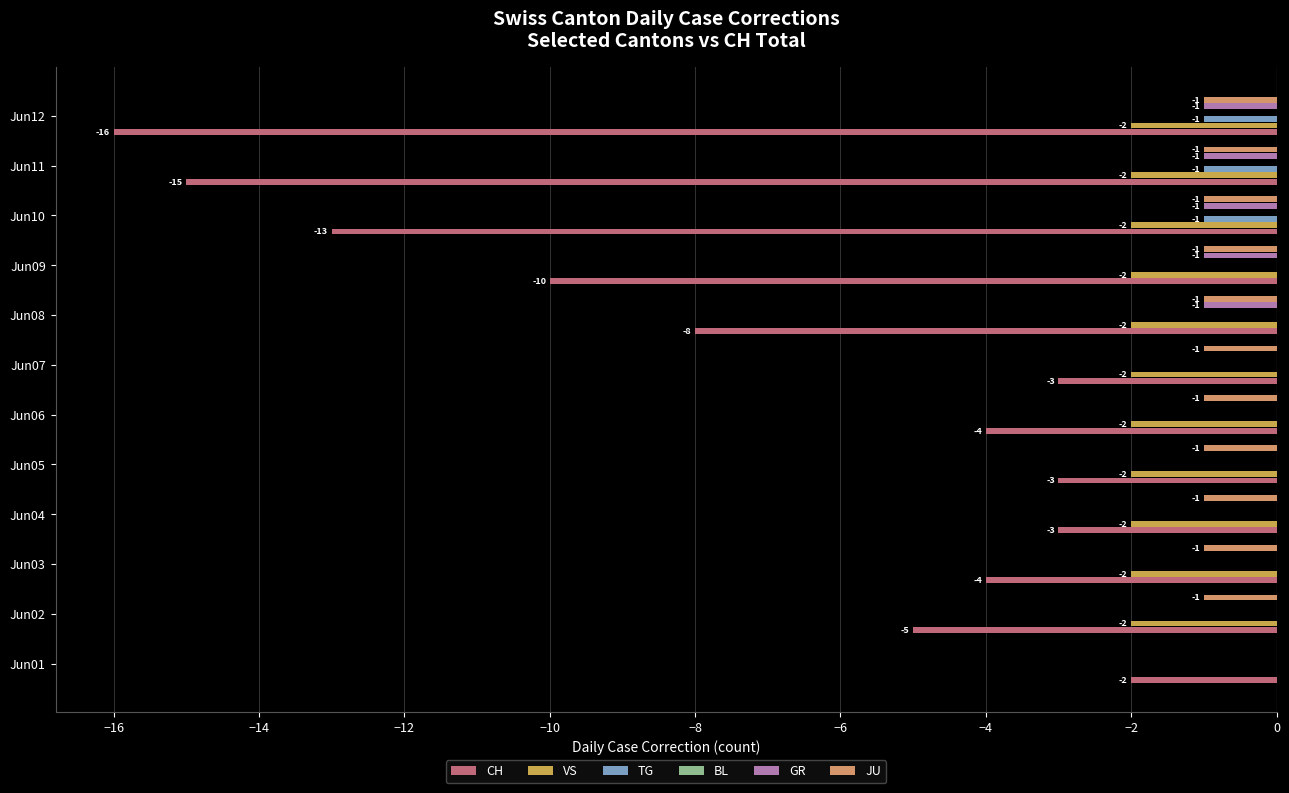

How many values in GR are below zero?

5